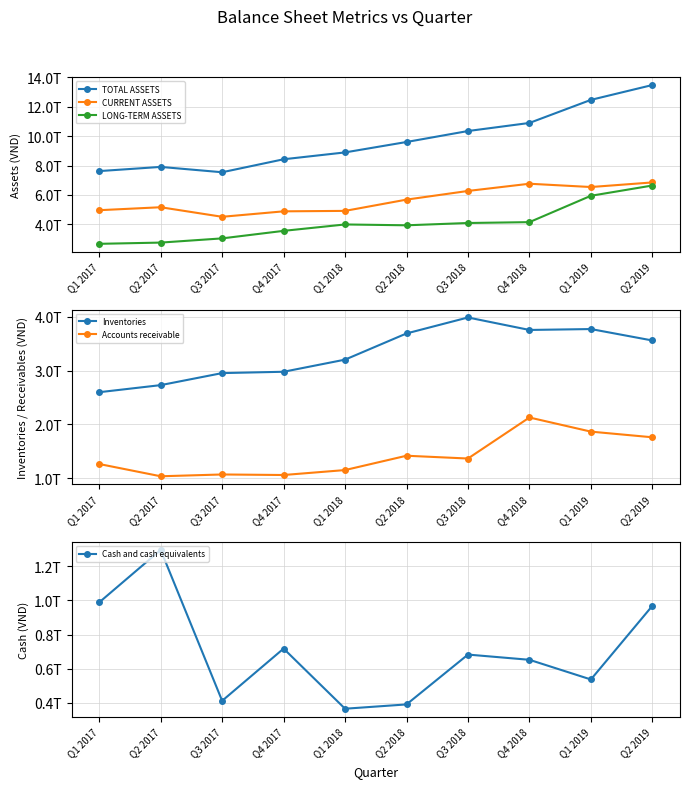

At which category does Inventories reach its first local peak?

Q3 2018